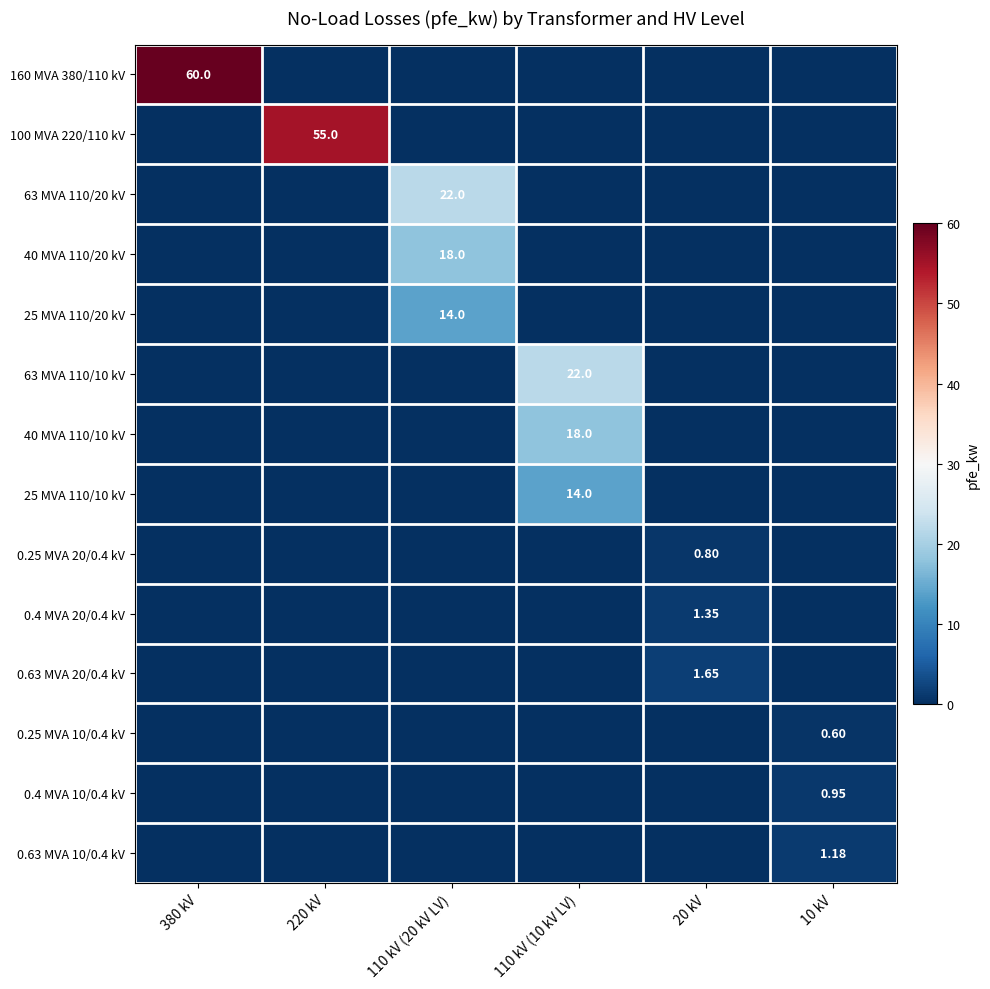

Which has a higher value, 10 kV or 220 kV?

10 kV